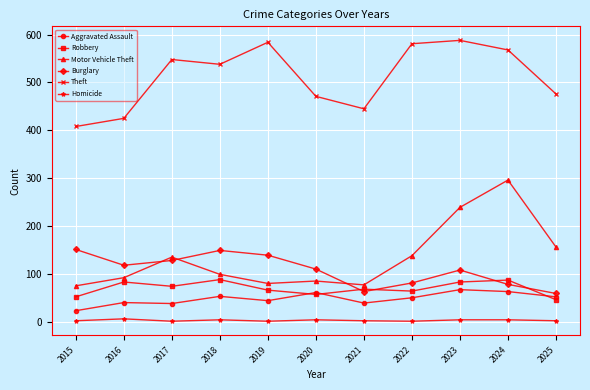

What is the lowest value of the Theft series?

408